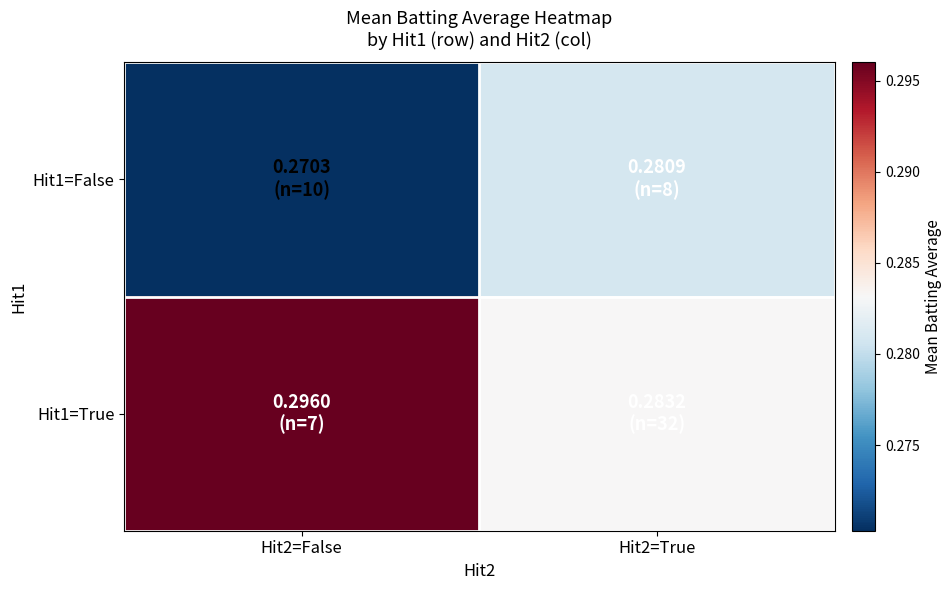

At Hit2=True, list the series in order from smallest to largest.

Hit1=False, Hit1=True